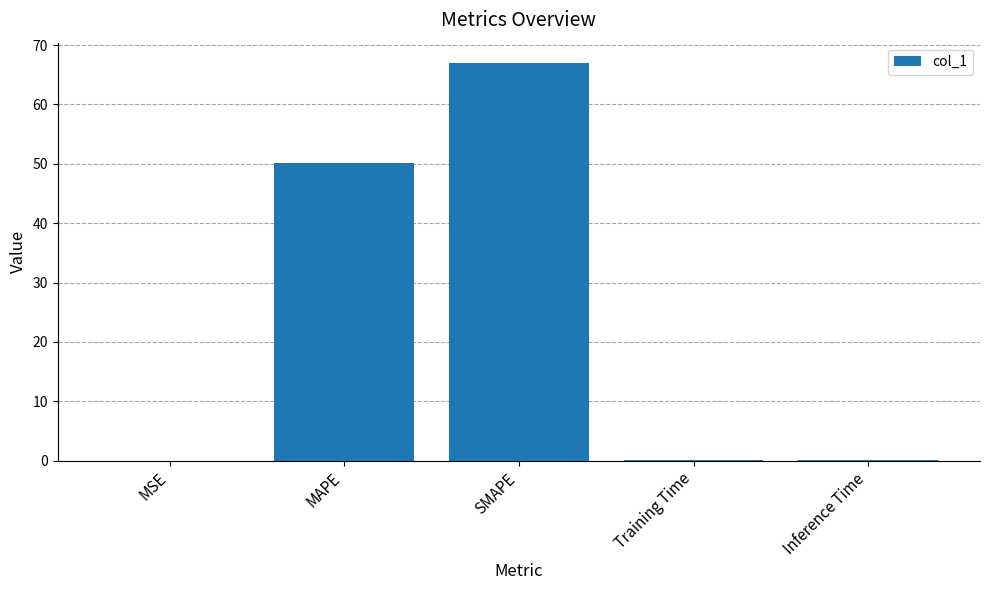

Does the chart contain stacked bars?

No